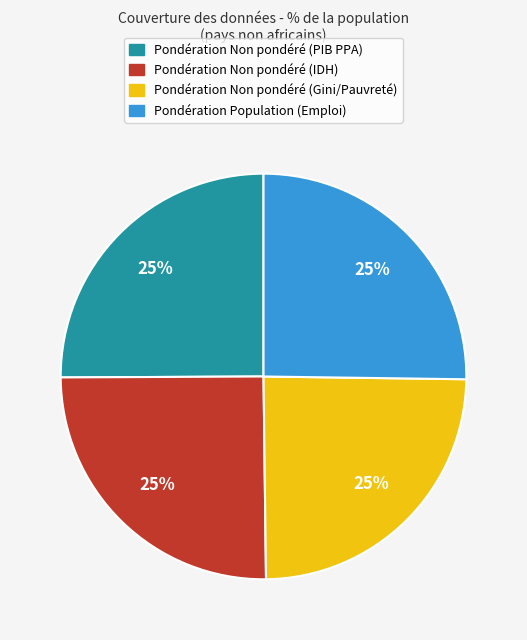

Is there a majority slice in this chart?

No